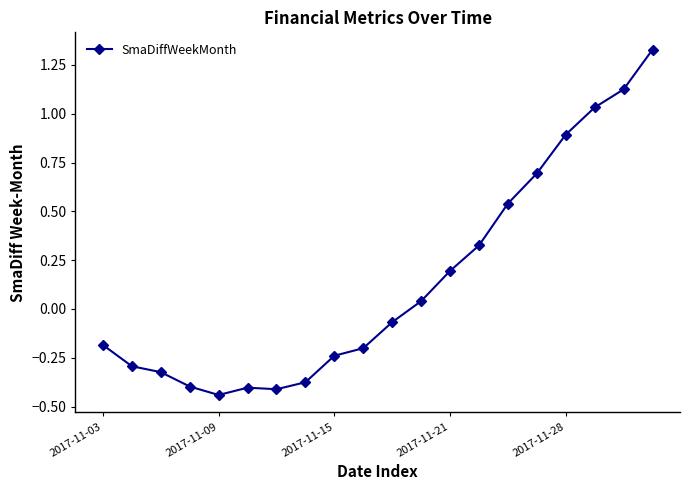

What is the value of the 17th point from the left?

0.9